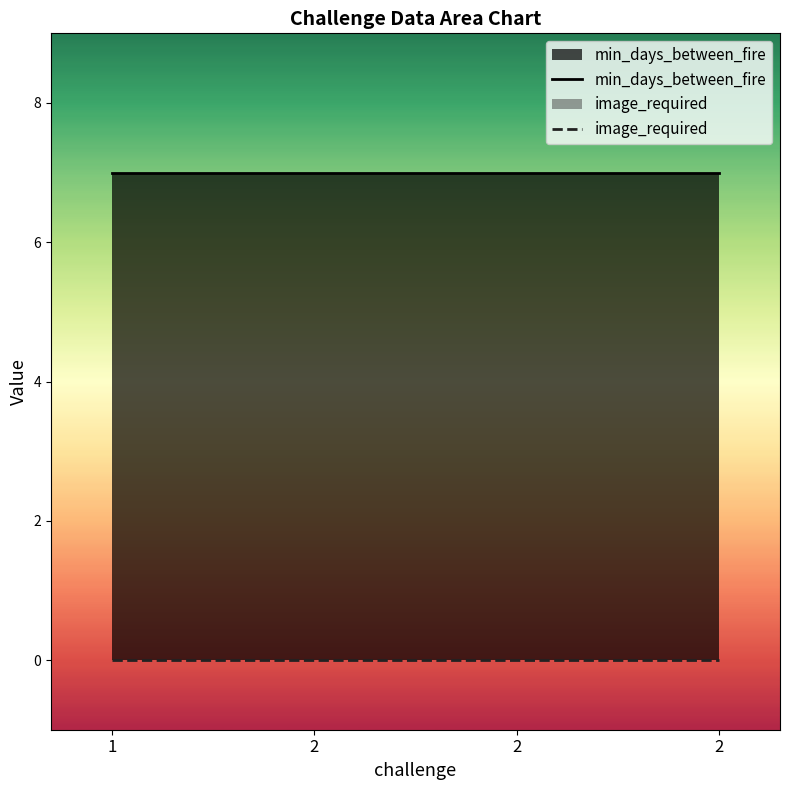

True or false: min_days_between_fire and image_required intersect in this chart.

False